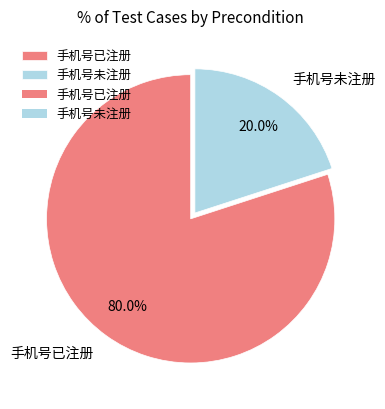

To the nearest percent, what portion does 手机号已注册 represent?

80%